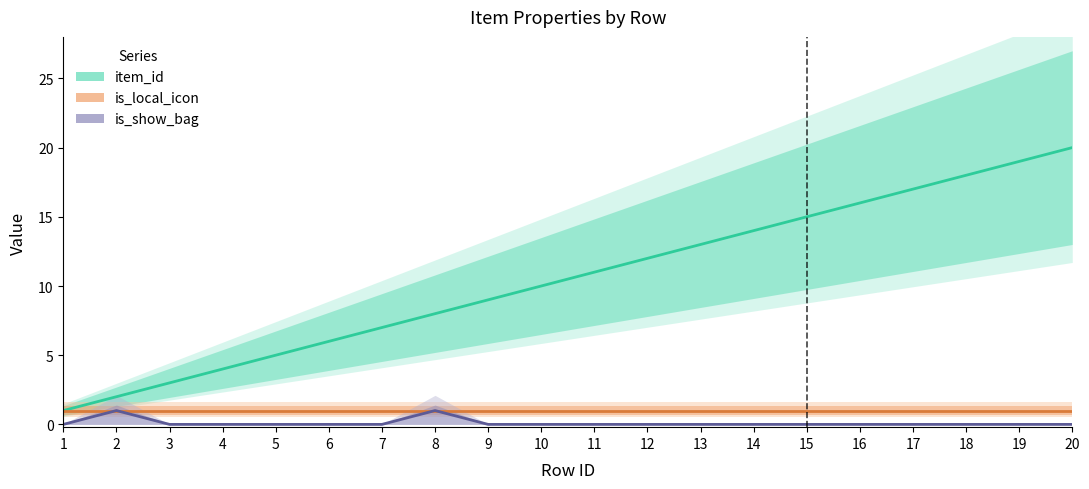

Reading left to right, transcribe all the data shown in this chart.

item_id: 1	2	3	4	5	6	7	8	9	10	11	12	13	14	15	16	17	18	19	20
is_local_icon: 1	1	1	1	1	1	1	1	1	1	1	1	1	1	1	1	1	1	1	1
is_show_bag: 0	1	0	0	0	0	0	1	0	0	0	0	0	0	0	0	0	0	0	0